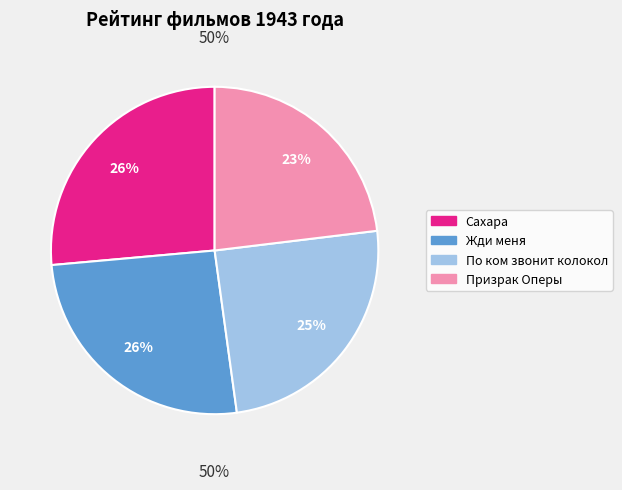

How many slices are in this pie chart?

4